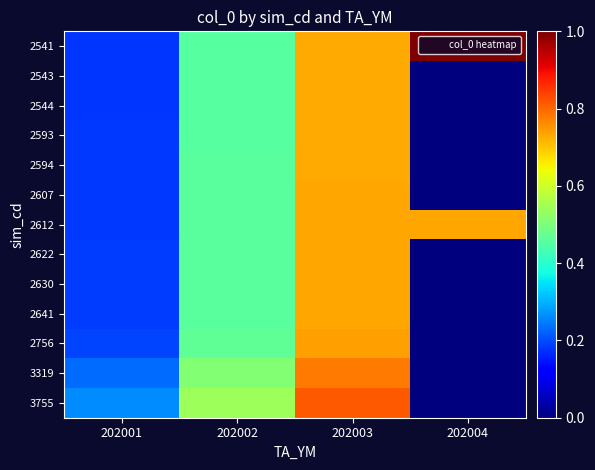

At which category does the chart reach its peak across all series?

202004